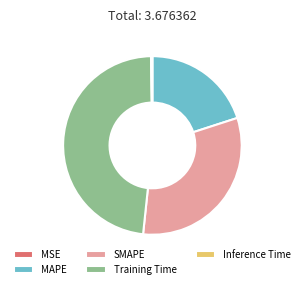

What is the largest slice in the pie chart?

Training Time